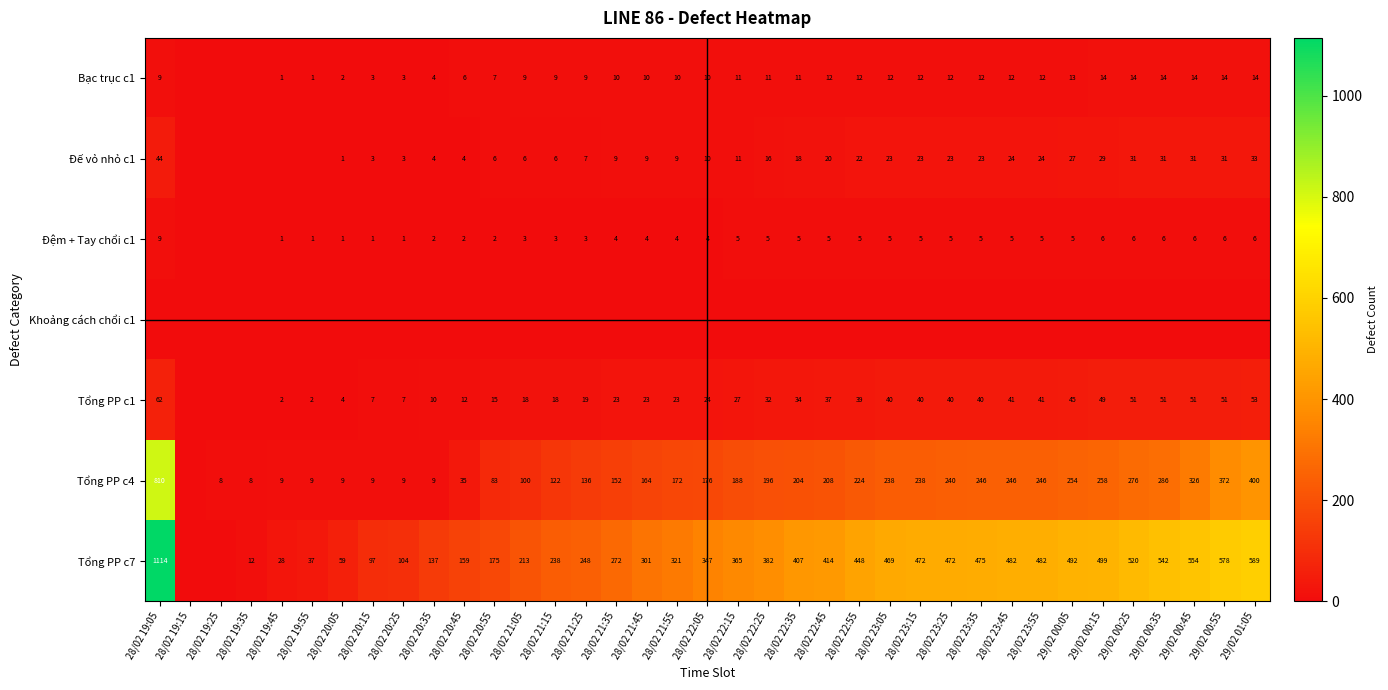

True or false: Đế vỏ nhỏ c1 has a value of 2 at 28/02 20:05.

False